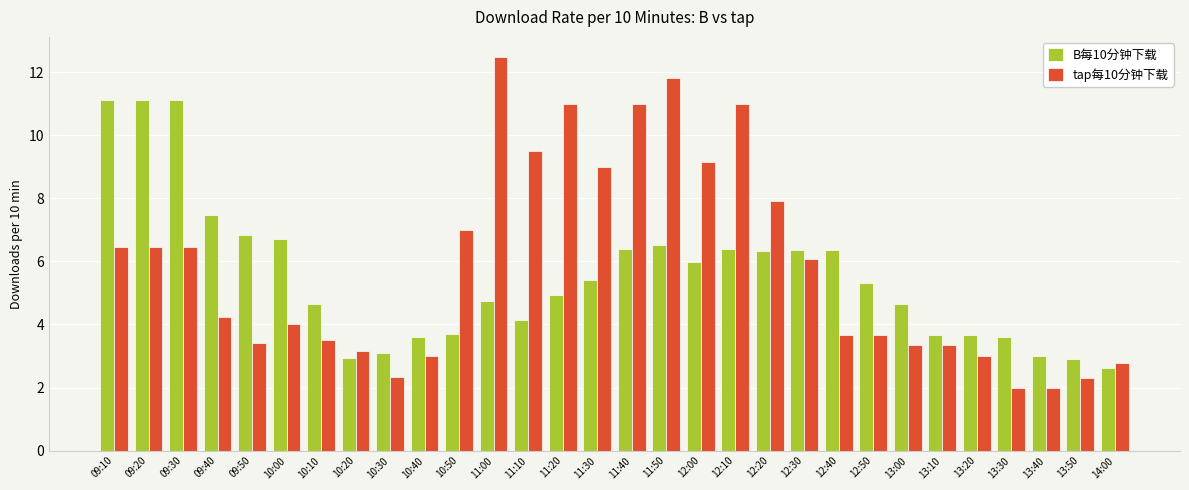

List the series in order of their overall mean, lowest first.

B每10分钟下载, tap每10分钟下载